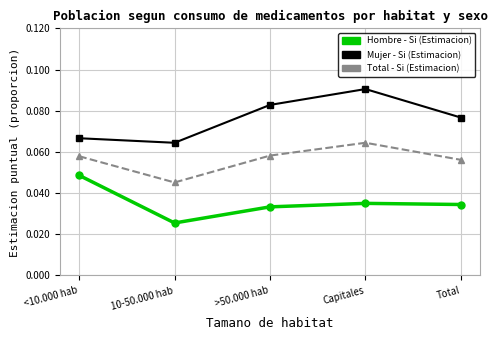

True or false: Total - Si (Estimacion) and Hombre - Si (Estimacion) cross at least once.

False